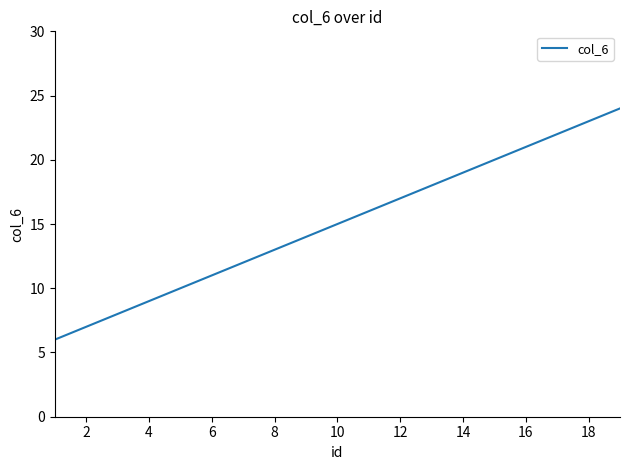

What is the smallest value displayed?

6